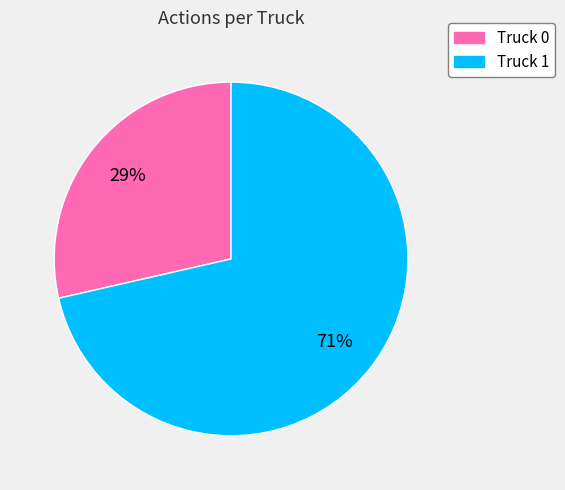

To the nearest percent, what is the combined percentage of Truck 1 and Truck 0?

100%